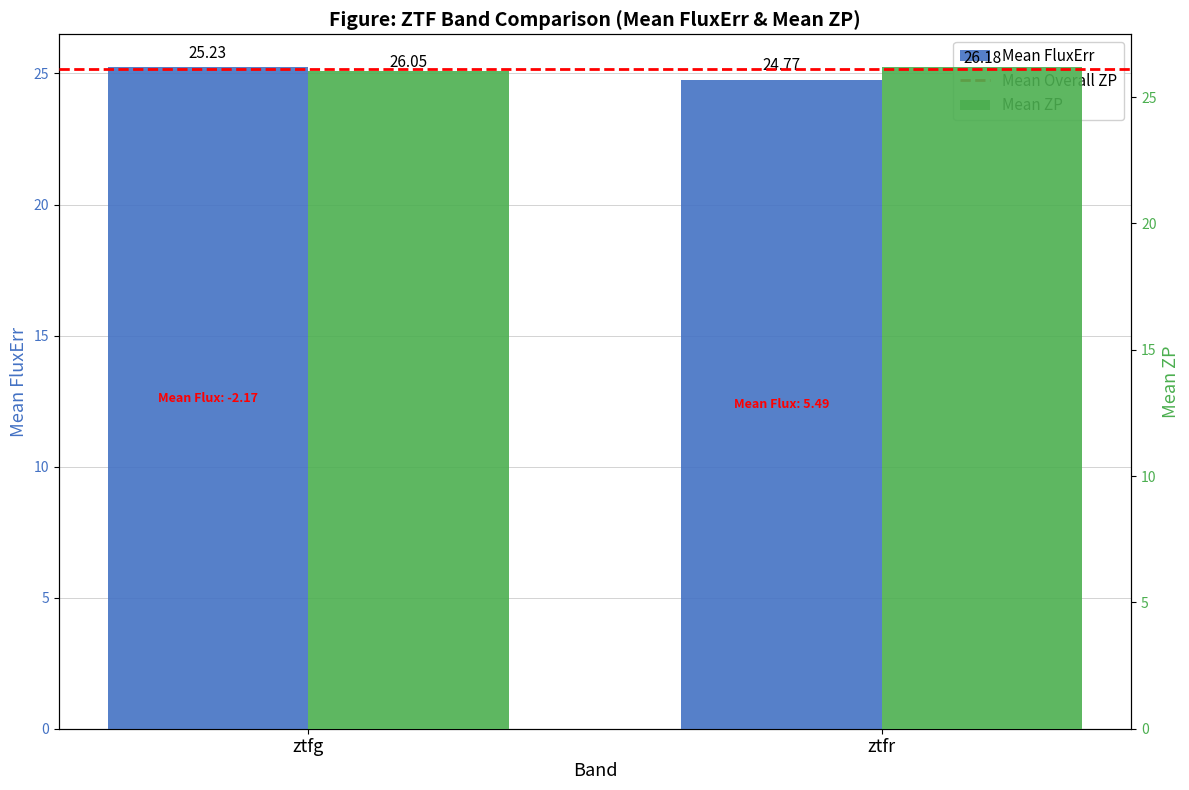

What is the spread (max minus min) of values at ztfg?

0.9